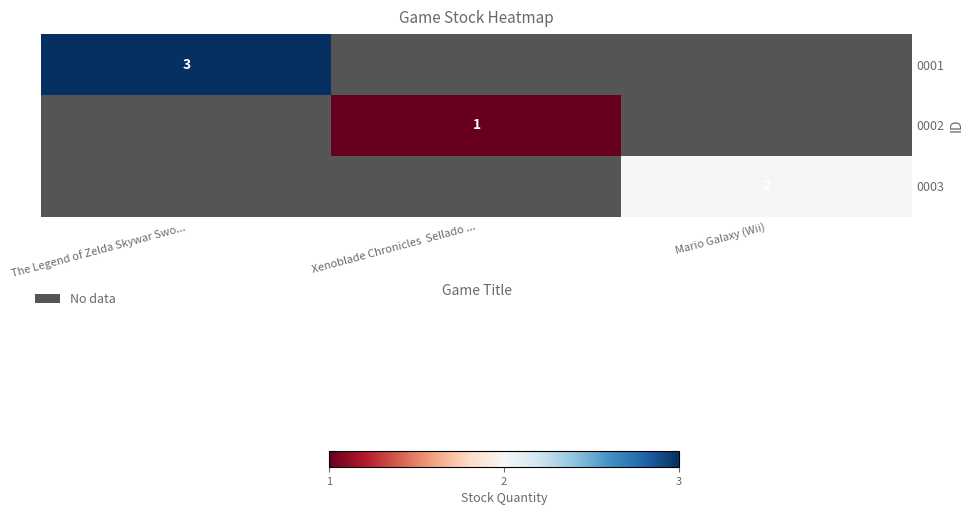

At which category does the chart reach its peak across all series?

The Legend of Zelda Skywar Swo...